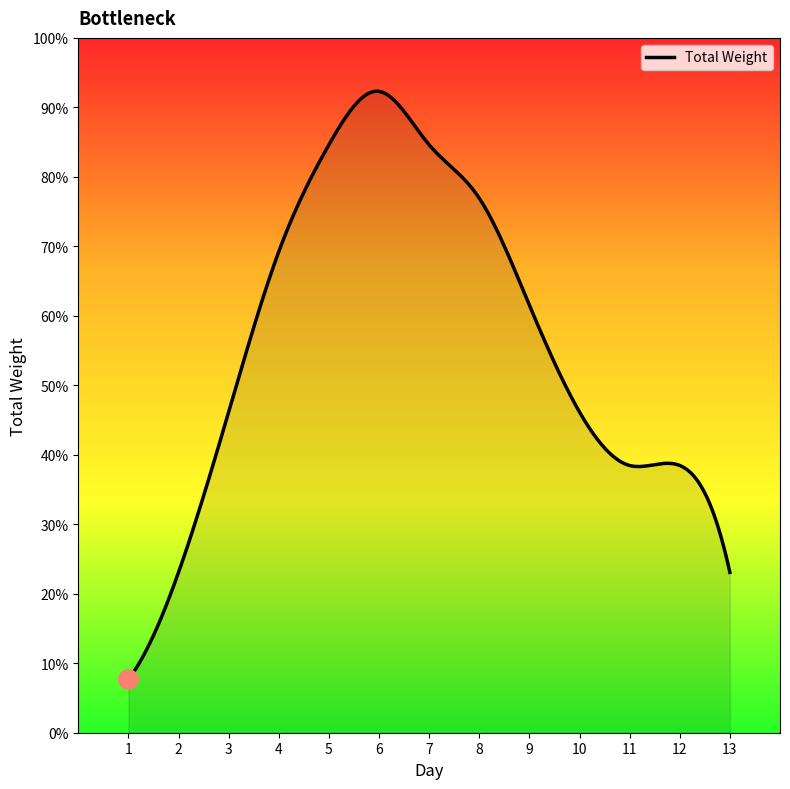

Does the chart have visible grid lines?

No